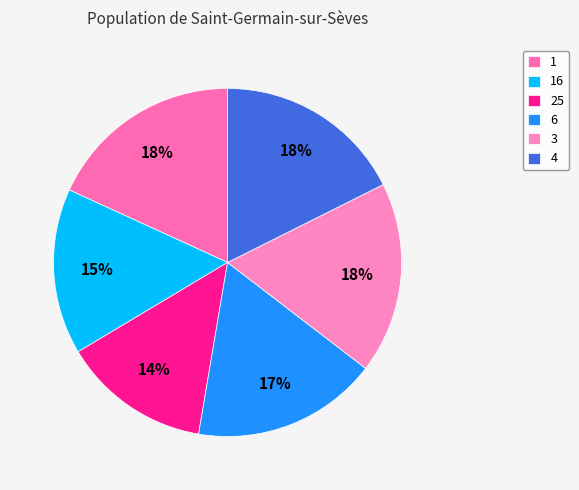

How many slices are in this pie chart?

6